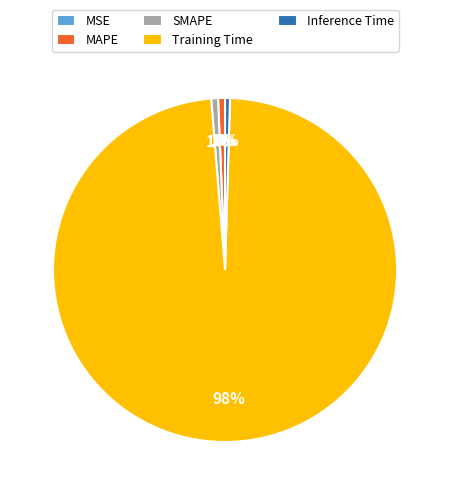

To the nearest percent, what portion does MAPE represent?

1%